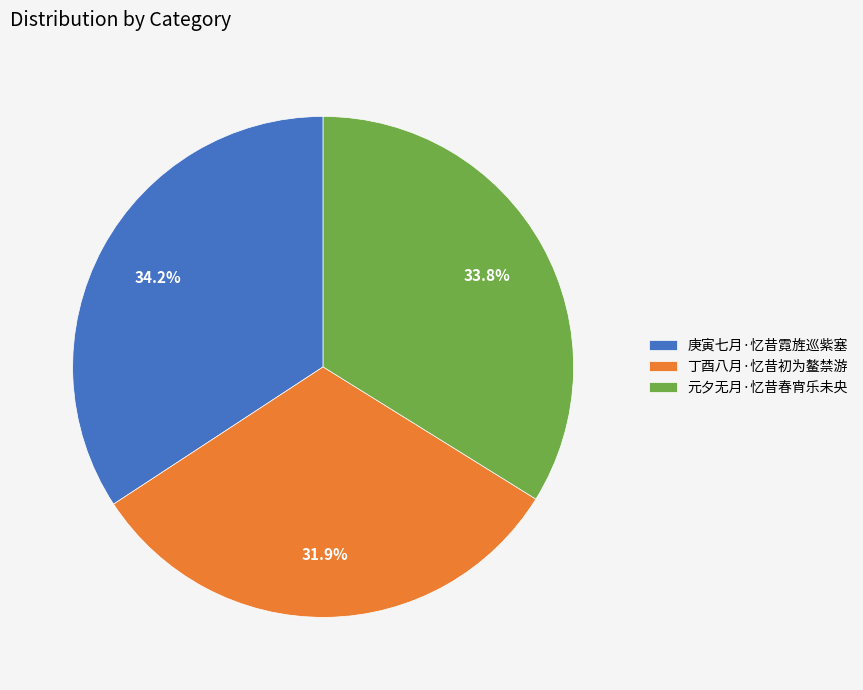

To the nearest percent, what is the difference between the largest and smallest slice percentages?

2%